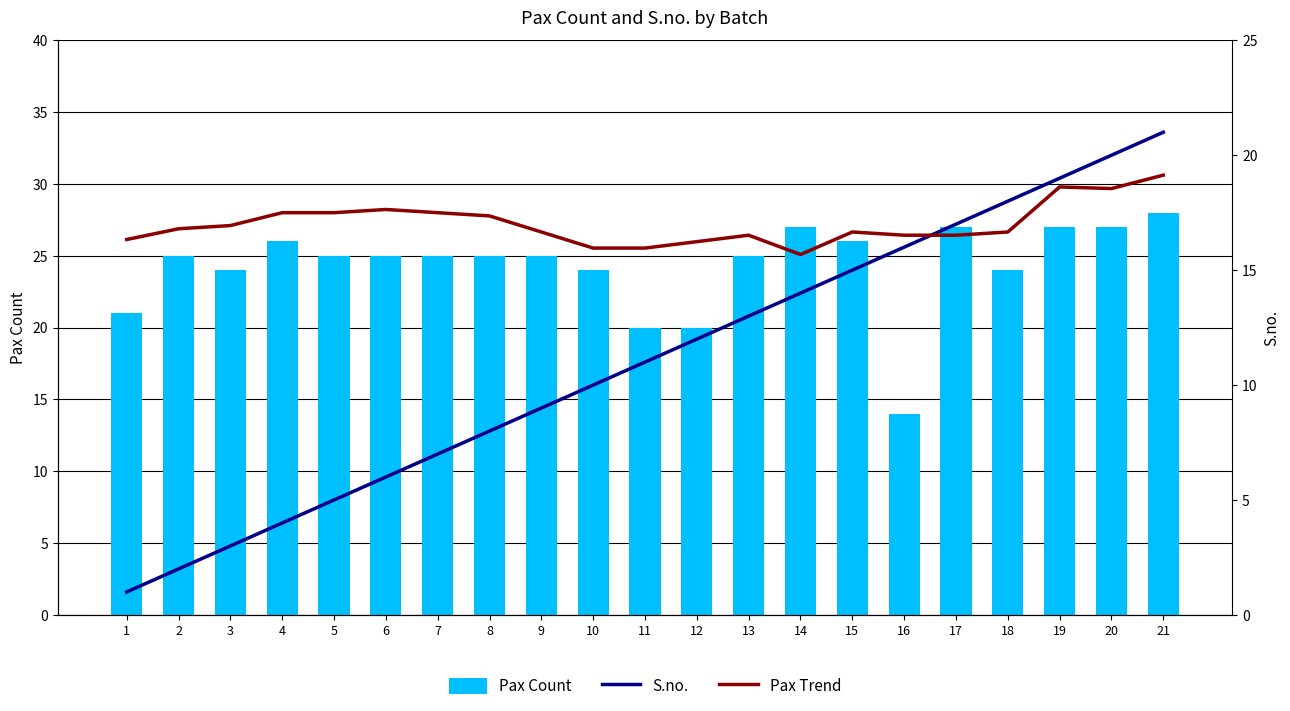

What is the difference between the maximum and minimum values in the S.no. series?

20.0